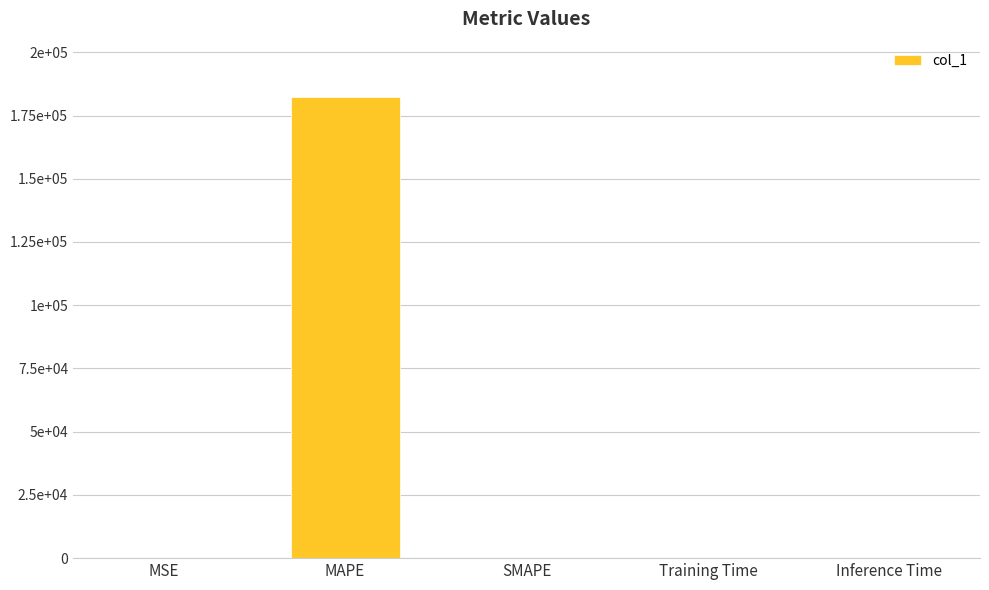

What is the greatest value displayed?

182315.9